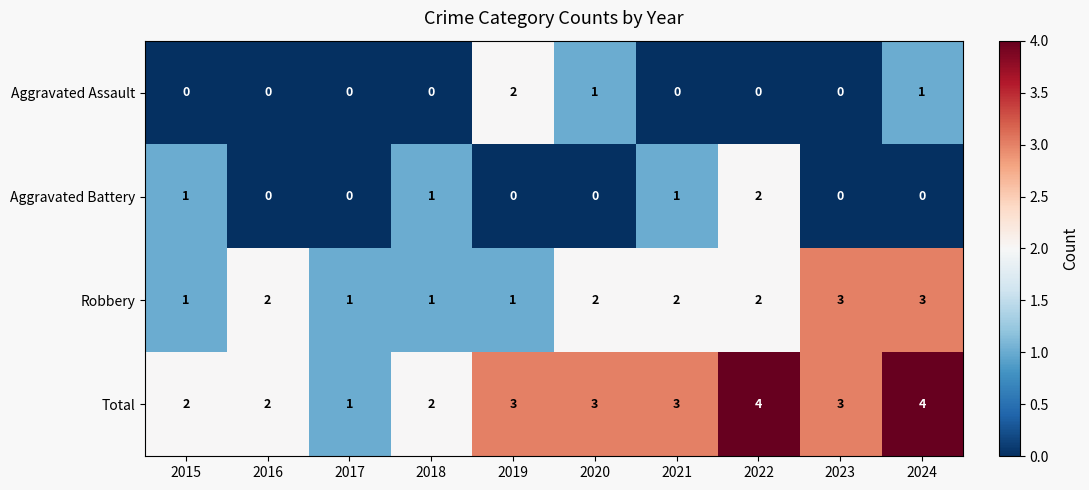

How many values in the Robbery series are below 2?

4